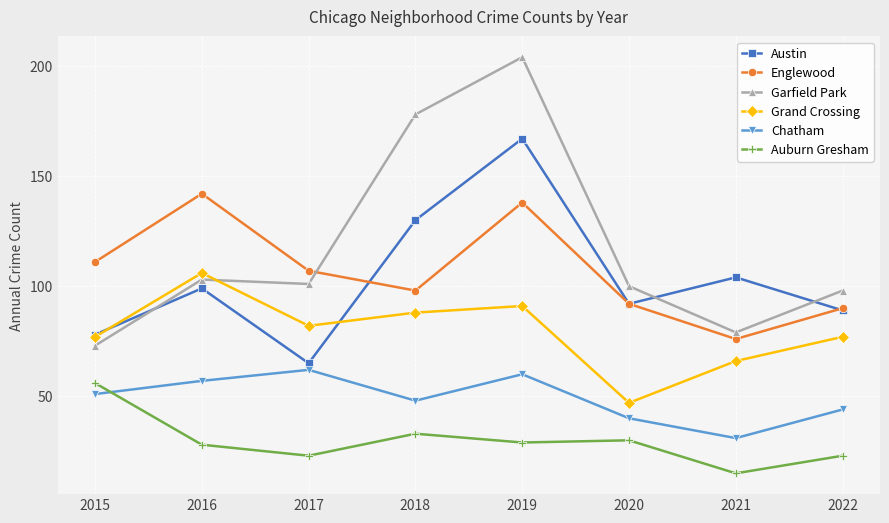

What is the maximum value shown in the chart?

204